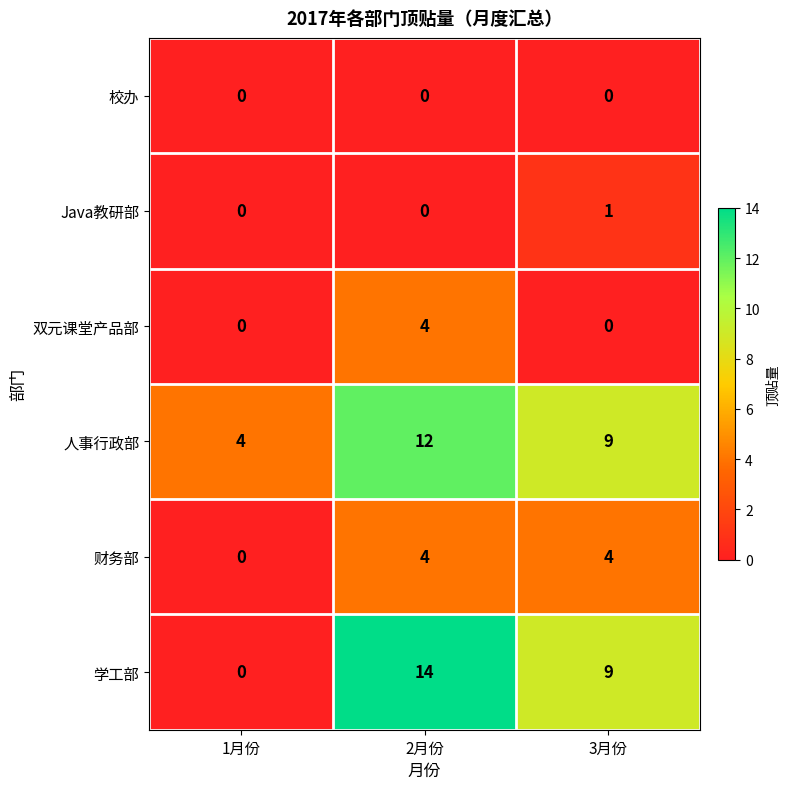

Where is 财务部 nearest to the value 2?

1月份